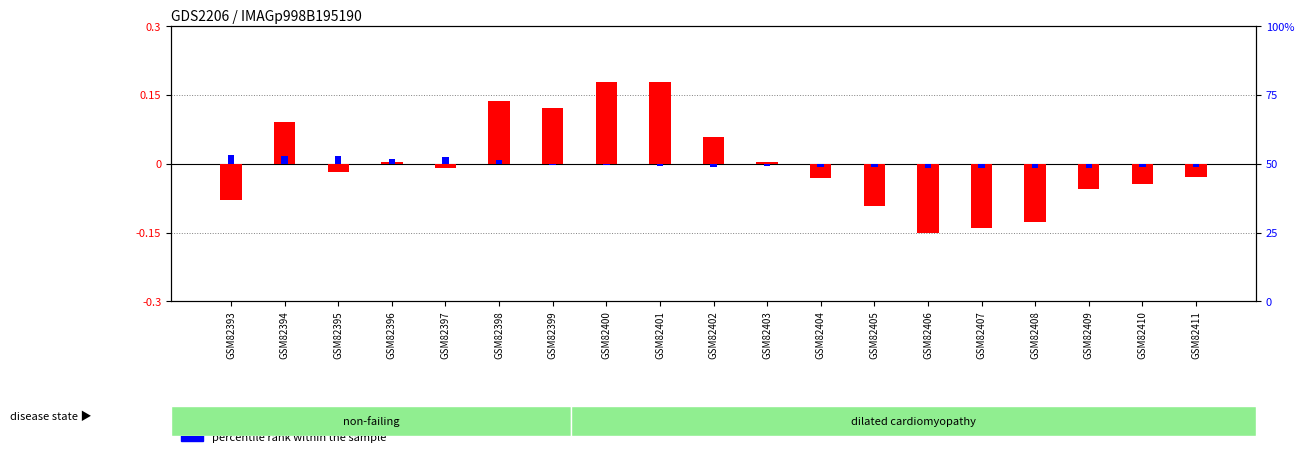

The log2 ratio series shows -0.0 at GSM82395. True or false?

False